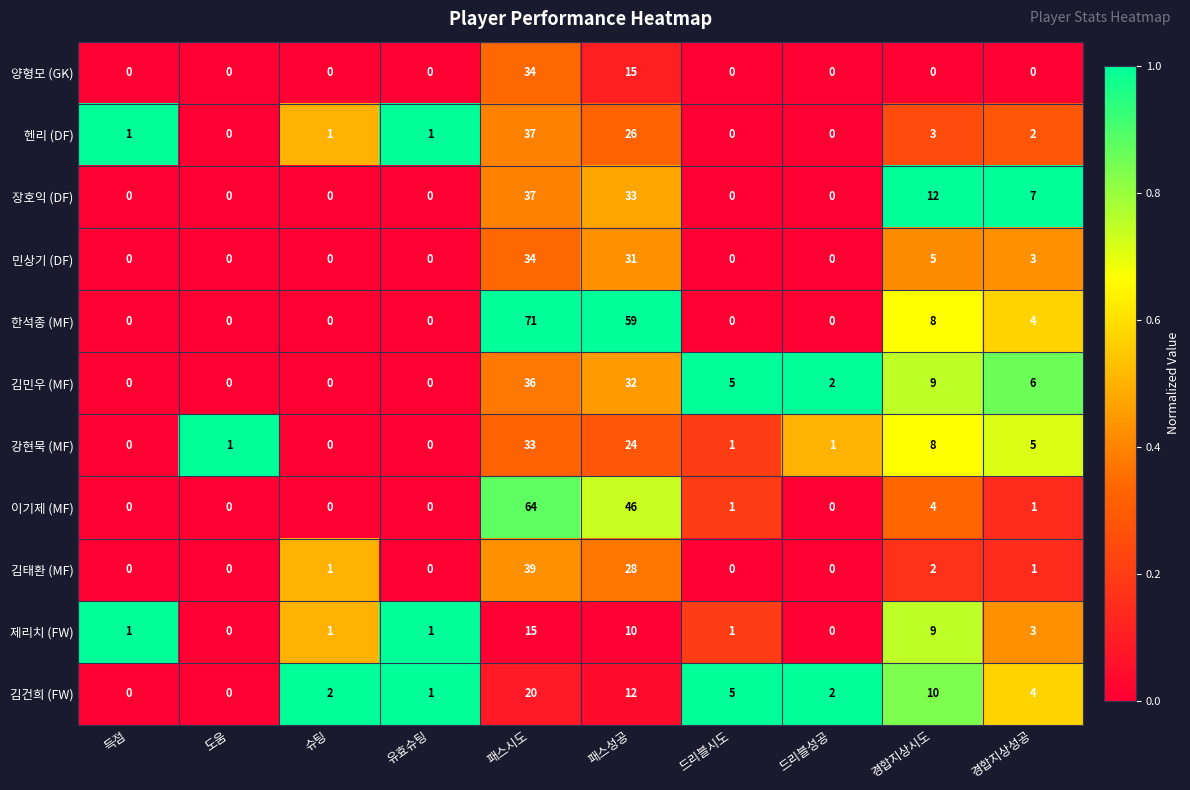

How many distinct data groups are displayed?

11